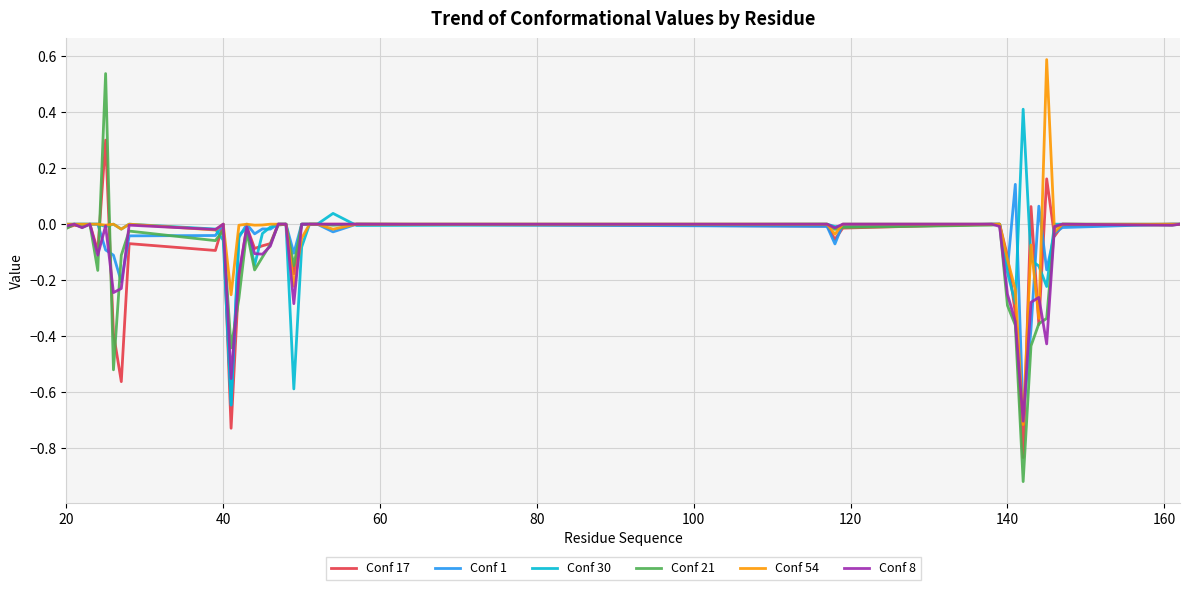

What is the maximum value shown in the chart?

0.6